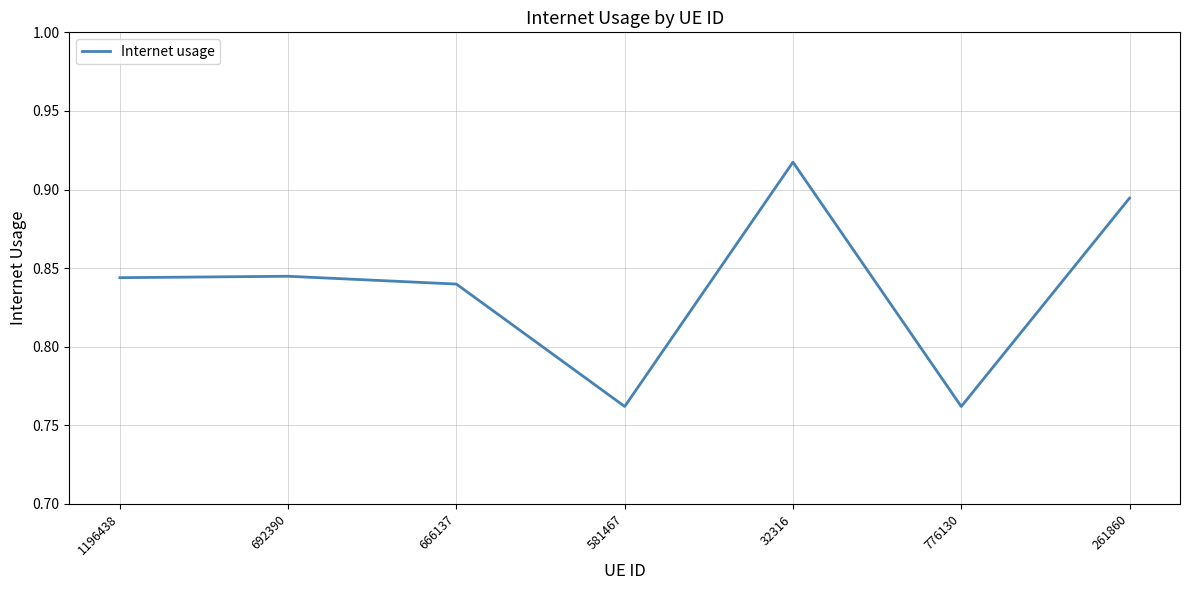

Which category has the highest value across all series?

32316